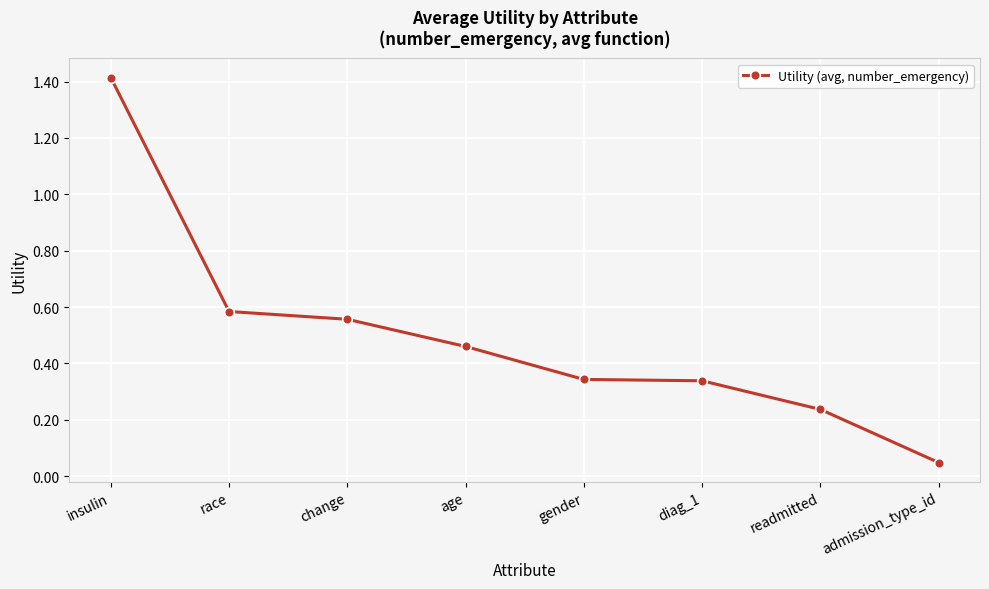

At which label is the value closest to 0?

admission_type_id